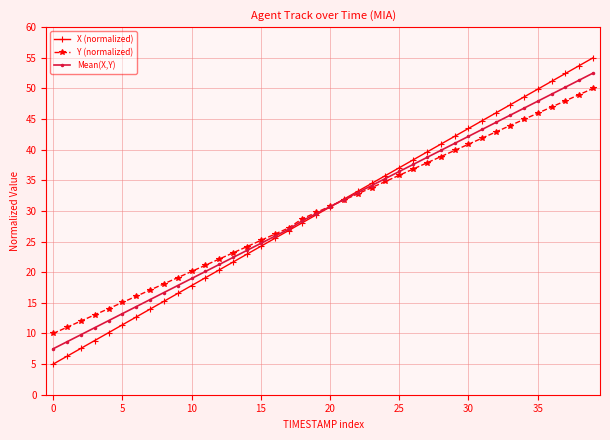

What is the minimum value for Y (normalized)?

10.0